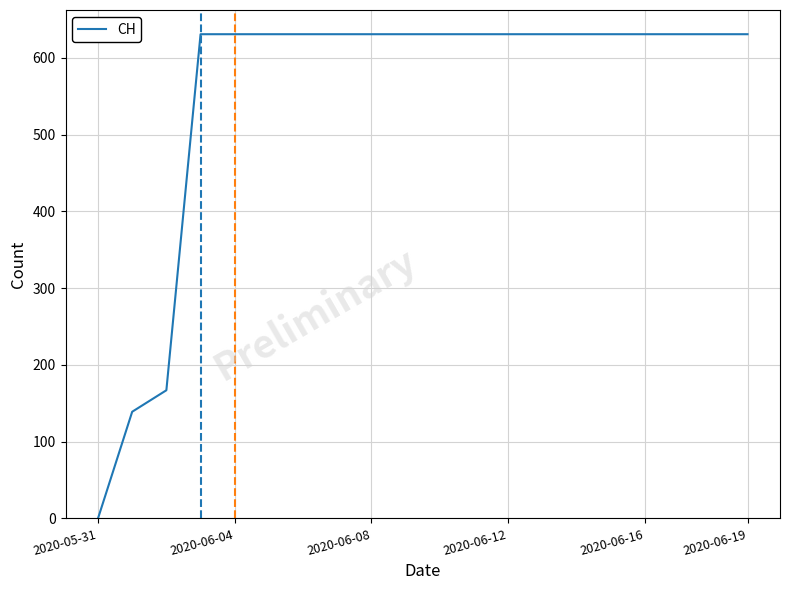

What is the maximum value shown in the chart?

631